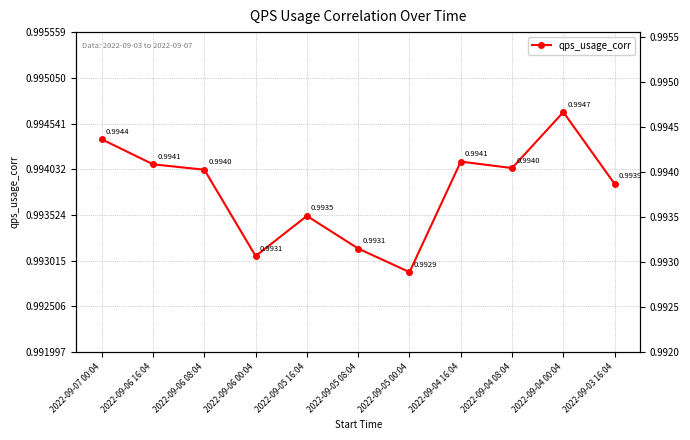

Which has a higher value, 2022-09-04 08:04 or 2022-09-05 16:04?

2022-09-04 08:04